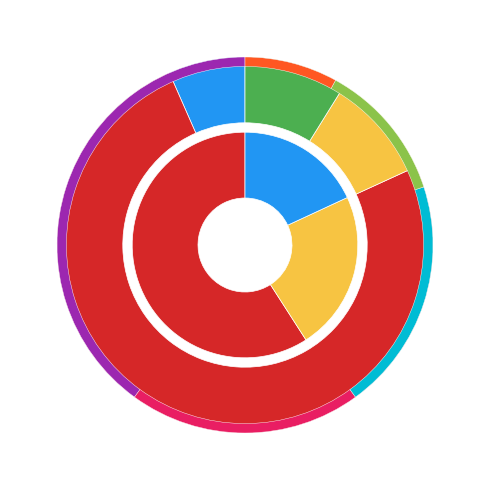

What percentage is the Night slice, to the nearest percent?

18%